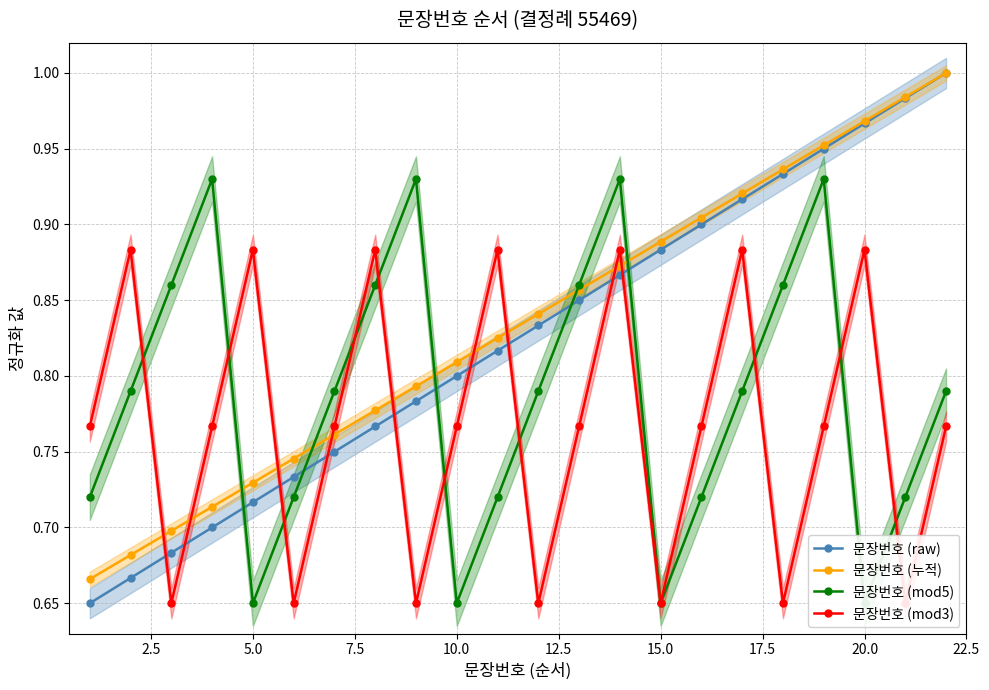

Reading left to right, list all the values displayed in this chart.

문장번호 (raw): 0.7	0.7	0.7	0.7	0.7	0.7	0.8	0.8	0.8	0.8	0.8	0.8	0.8	0.9	0.9	0.9	0.9	0.9	0.9	1.0	1.0	1.0
문장번호 (누적): 0.7	0.7	0.7	0.7	0.7	0.7	0.8	0.8	0.8	0.8	0.8	0.8	0.9	0.9	0.9	0.9	0.9	0.9	1.0	1.0	1.0	1.0
문장번호 (mod5): 0.7	0.8	0.9	0.9	0.7	0.7	0.8	0.9	0.9	0.7	0.7	0.8	0.9	0.9	0.7	0.7	0.8	0.9	0.9	0.7	0.7	0.8
문장번호 (mod3): 0.8	0.9	0.7	0.8	0.9	0.7	0.8	0.9	0.7	0.8	0.9	0.7	0.8	0.9	0.7	0.8	0.9	0.7	0.8	0.9	0.7	0.8